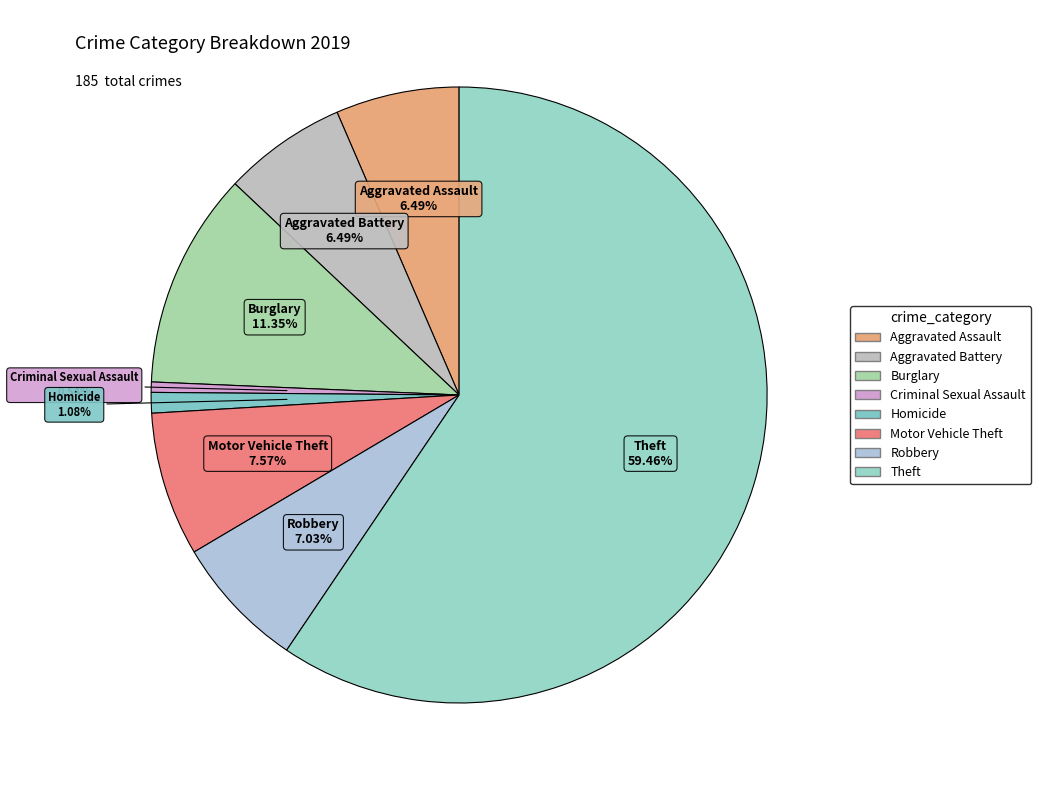

To the nearest percent, what is the difference between the largest and smallest slice percentages?

59%